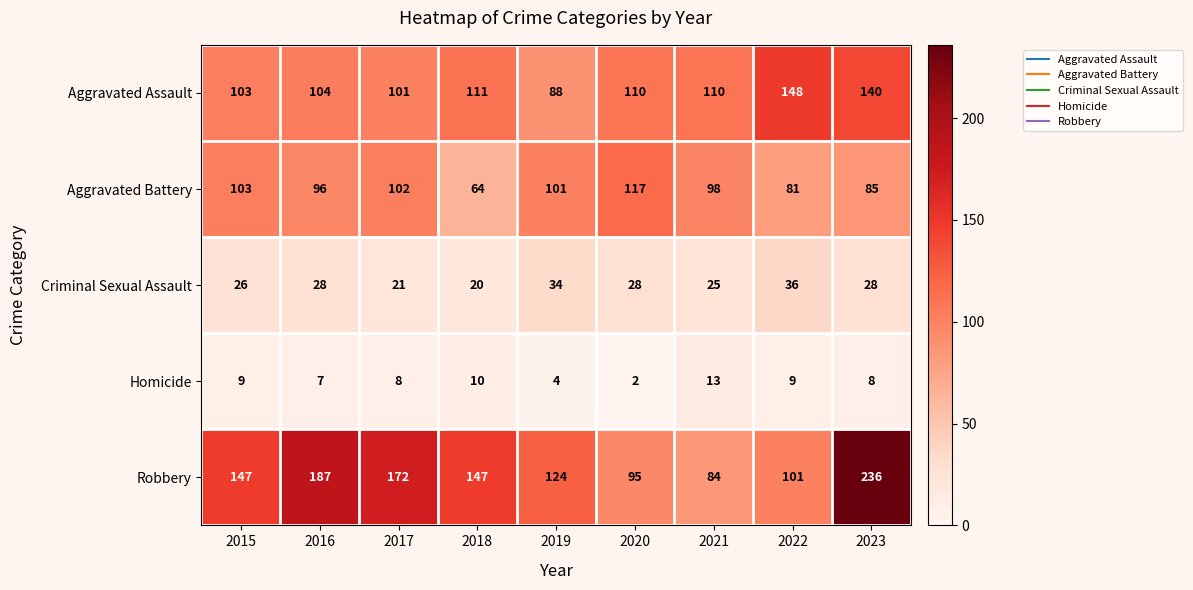

How many categories are shown in the chart?

9